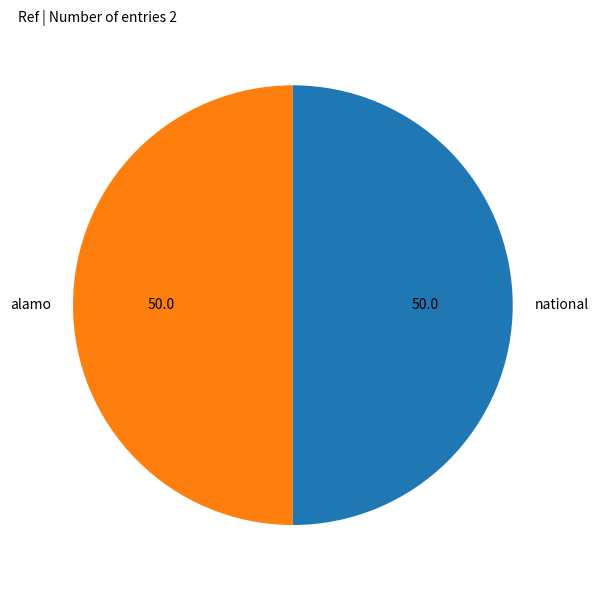

How many slices are in this pie chart?

2